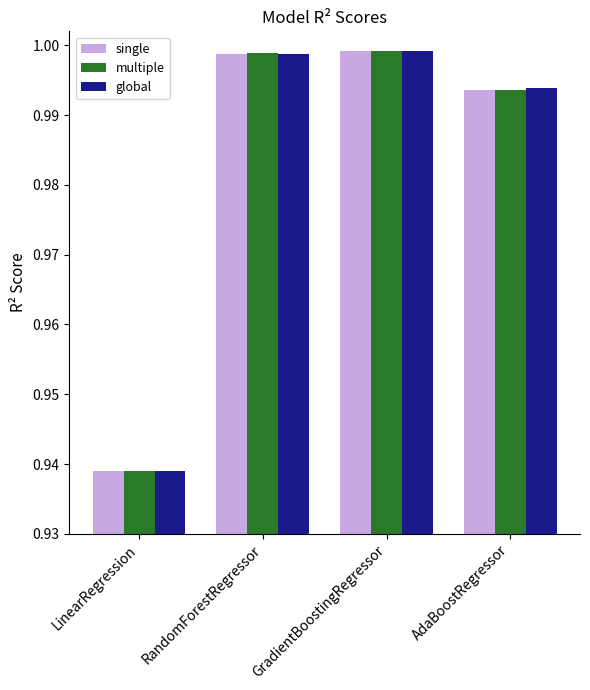

How many categories are shown in the chart?

4